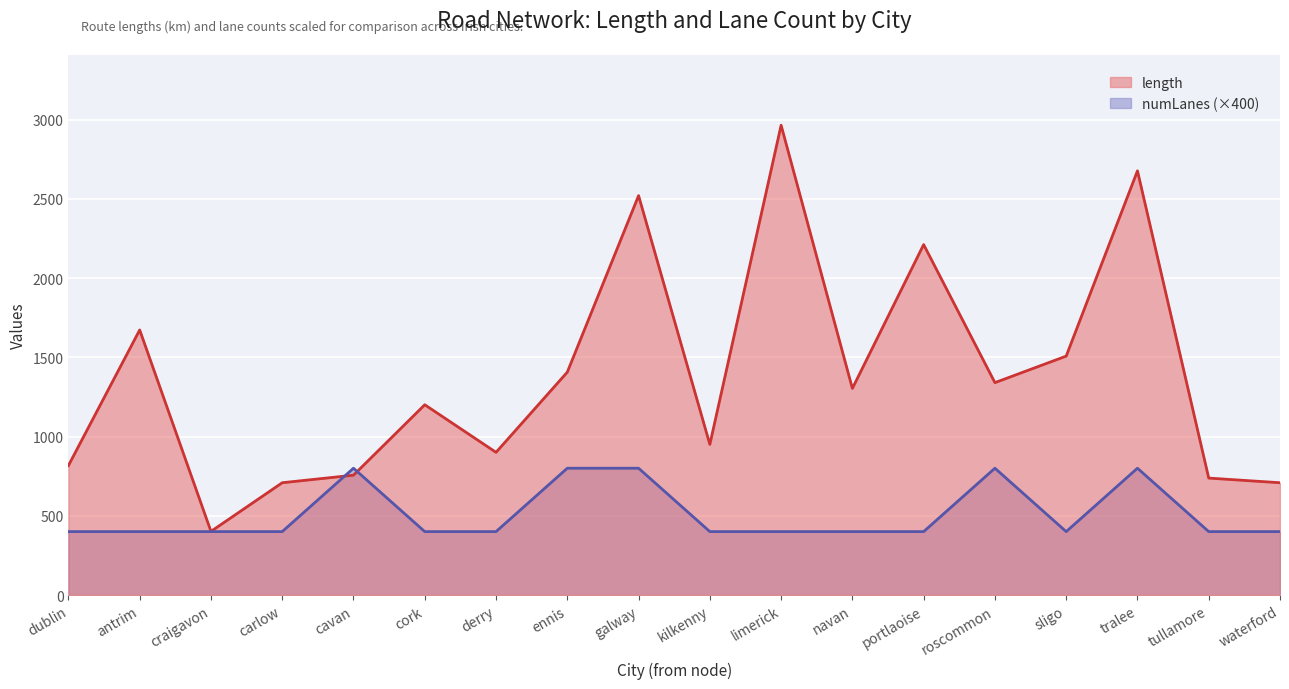

What position from the right is kilkenny?

9